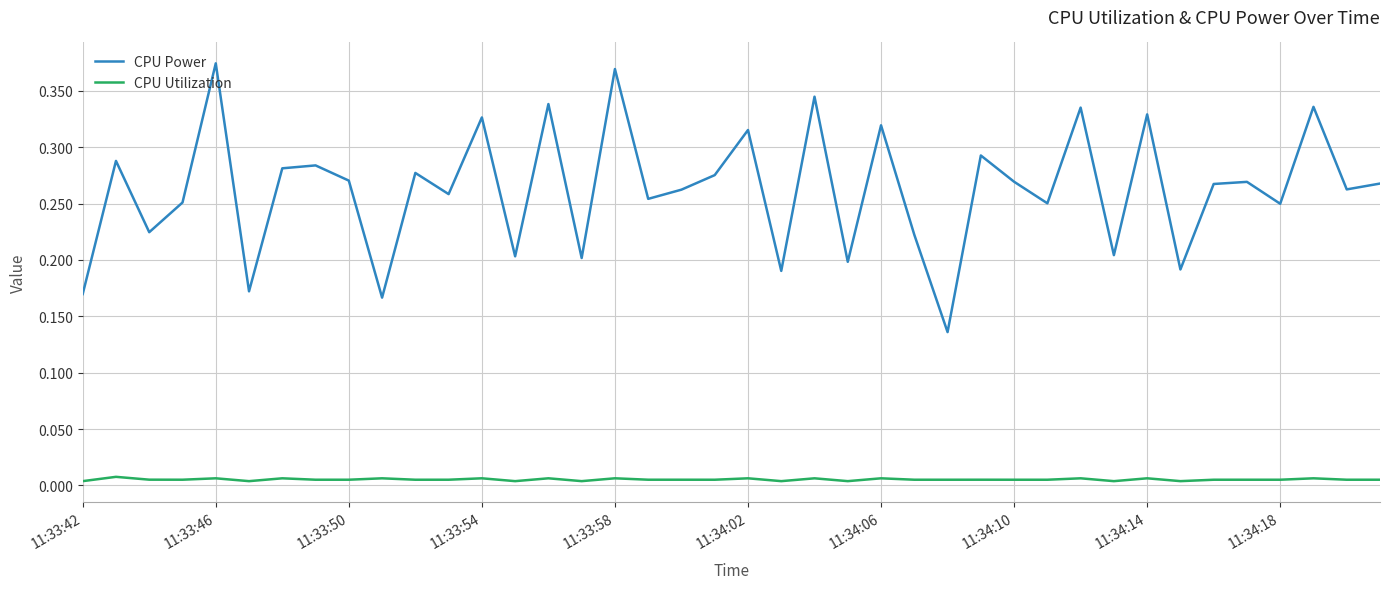

List the series in order of their peak value, lowest first.

CPU Utilization, CPU Power